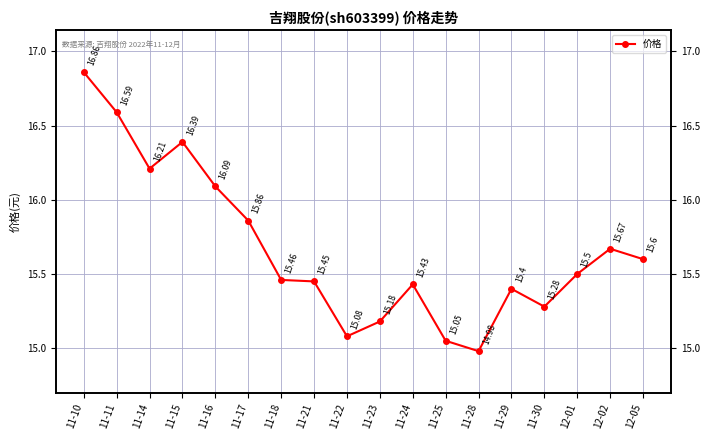

Where is the data nearest to the value 15?

11-28